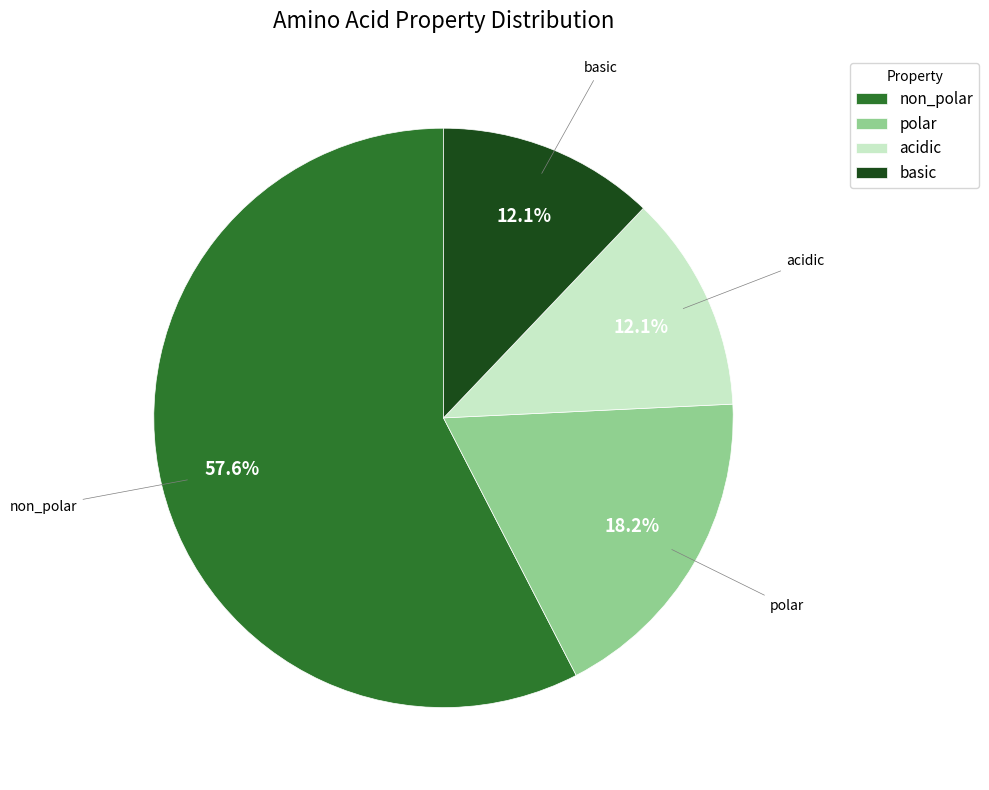

Approximately how many times larger is the value at acidic compared to basic?

1.0